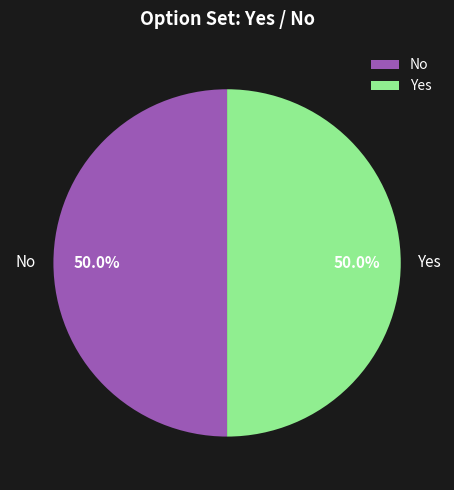

True or false: Yes accounts for 88% of the total.

False